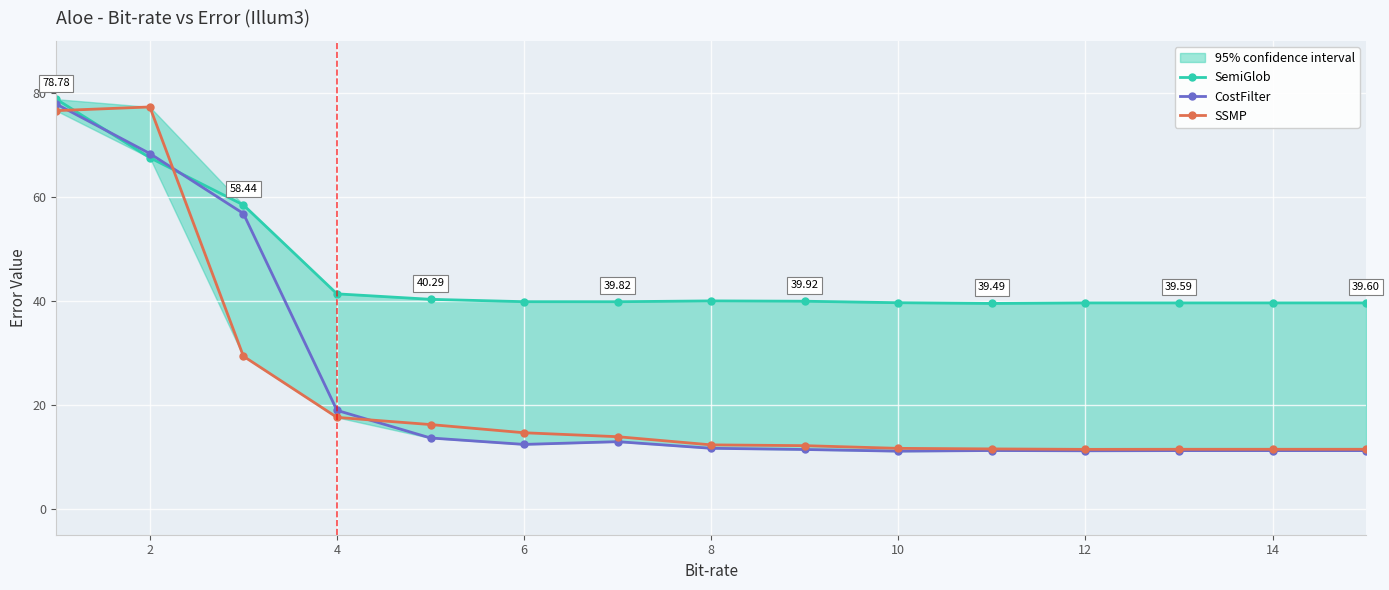

What is the difference between the SSMP values at 2 and 10?

65.7